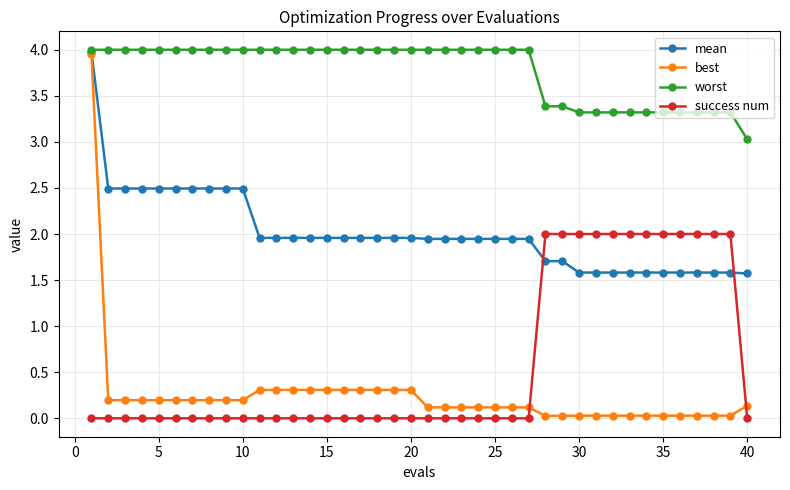

What is the value of the mean point at the 9th from the left?

2.5